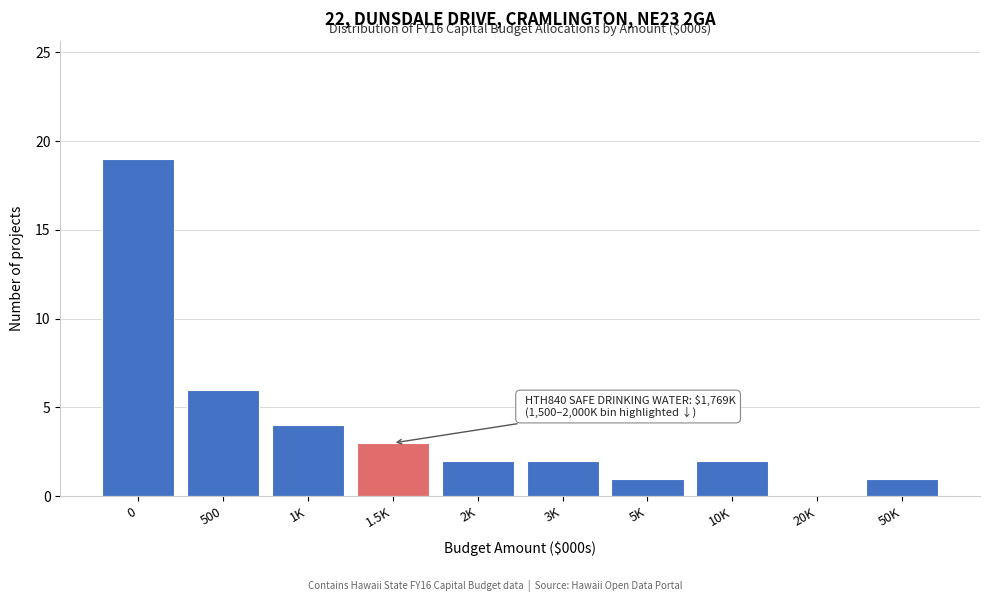

Reading left to right, what are all the values shown in this chart?

0=19	500=6	1K=4	1.5K=3	2K=2	3K=2	5K=1	10K=2	20K=0	50K=1